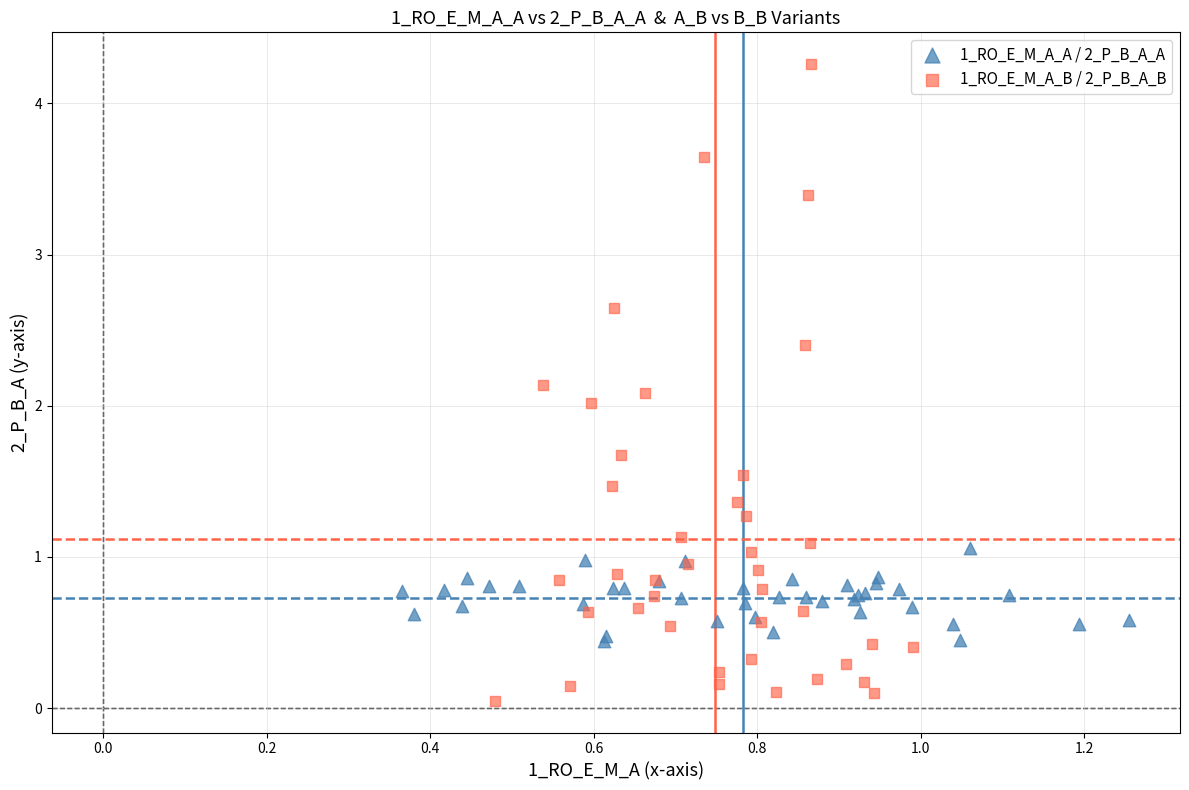

What are all the series names shown in the legend?

1_RO_E_M_A_A / 2_P_B_A_A, 1_RO_E_M_A_B / 2_P_B_A_B